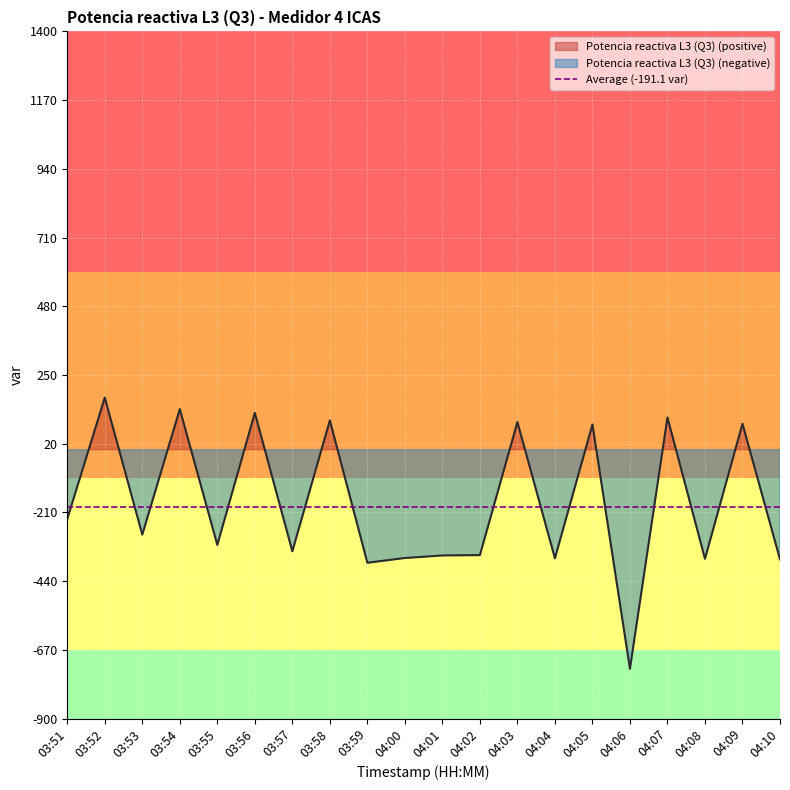

True or false: the data shows 92.5 at 04:03.

True